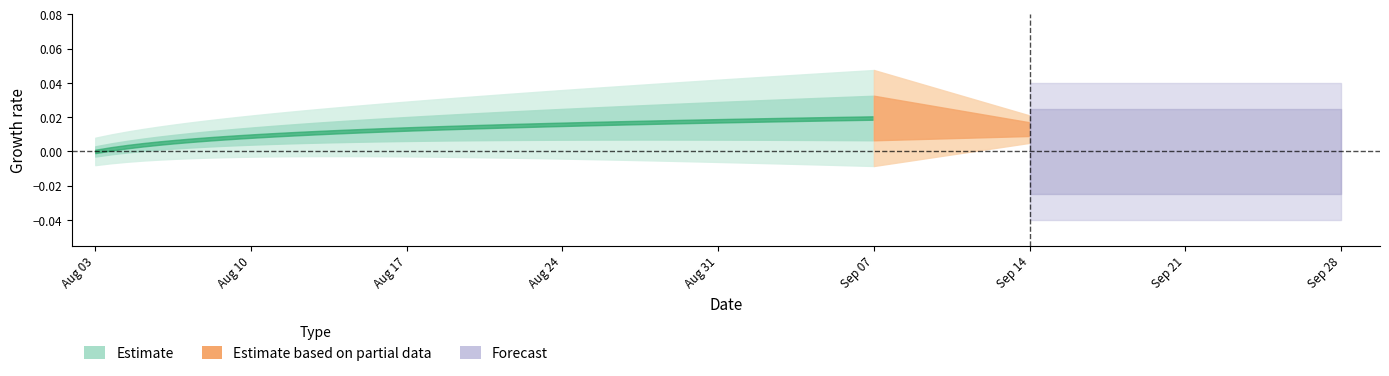

Does the chart display data point markers on the line(s)?

No